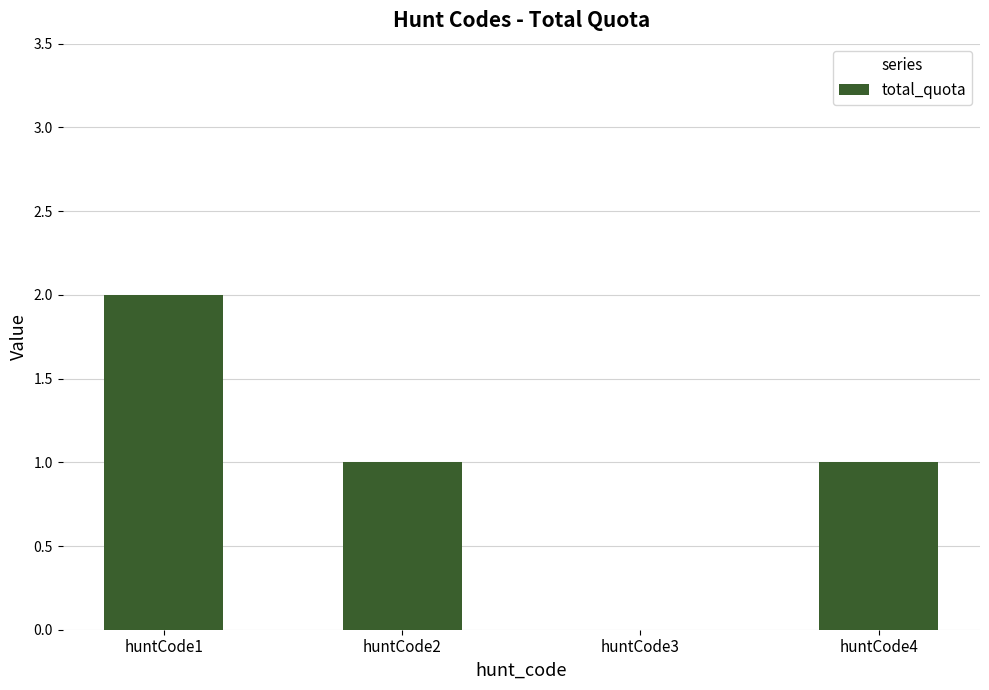

What is the sum of all values?

4